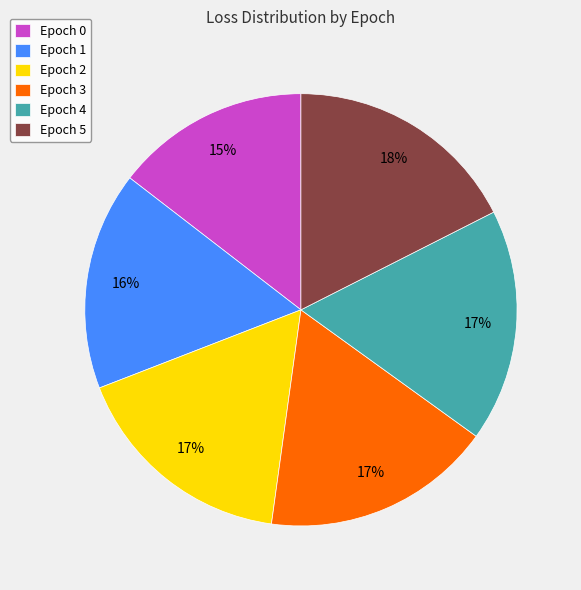

How many segments does this pie chart have?

6